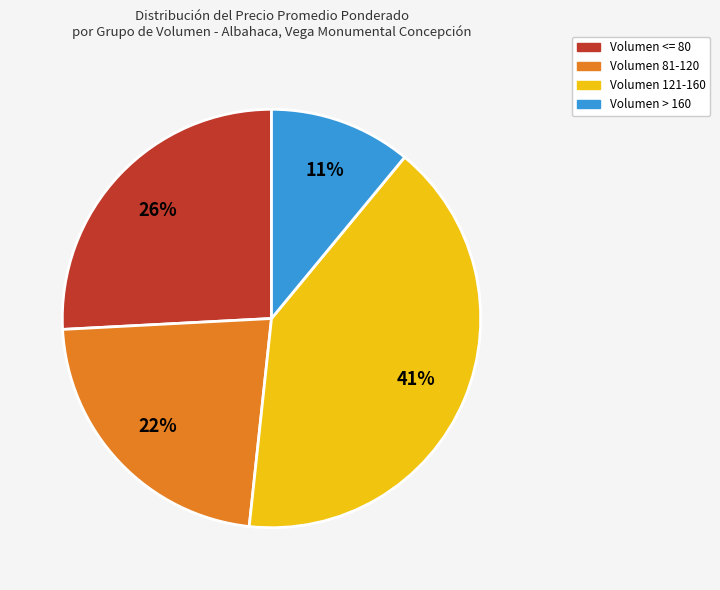

How many slices are in this pie chart?

4